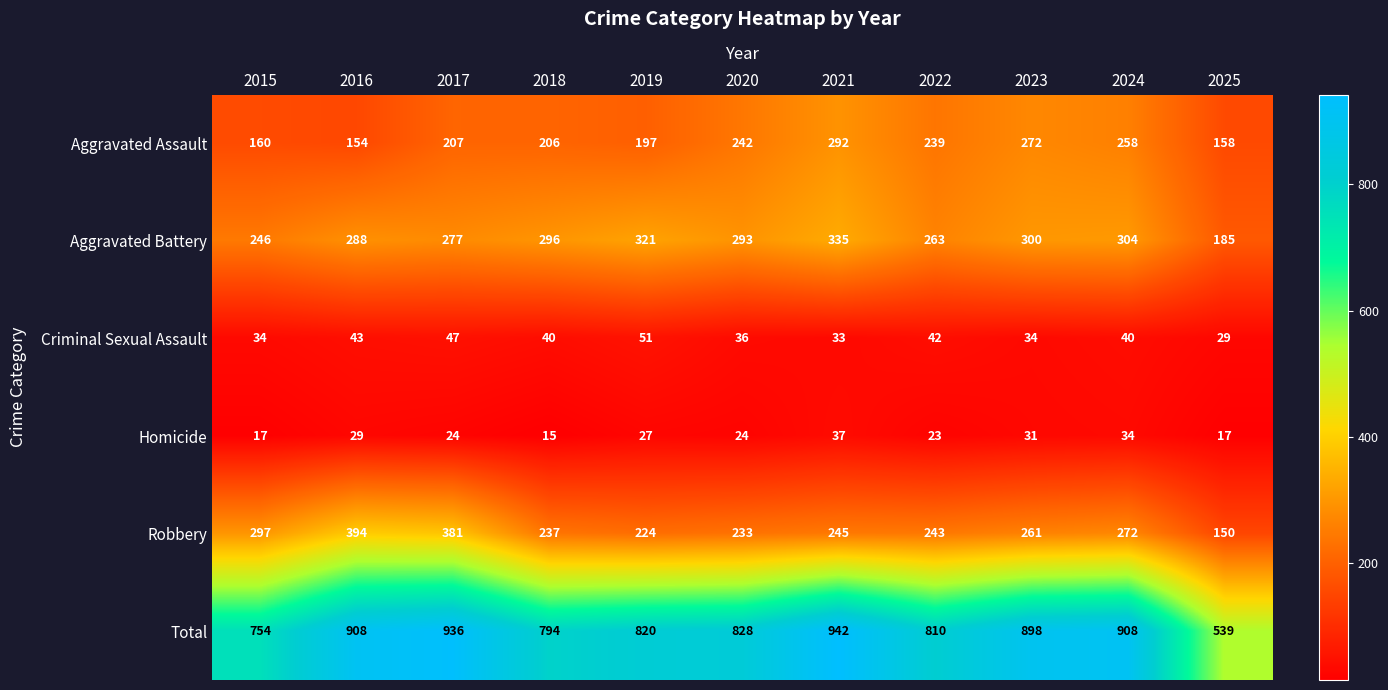

Rank the series by their maximum value, from highest to lowest.

Total, Robbery, Aggravated Battery, Aggravated Assault, Criminal Sexual Assault, Homicide